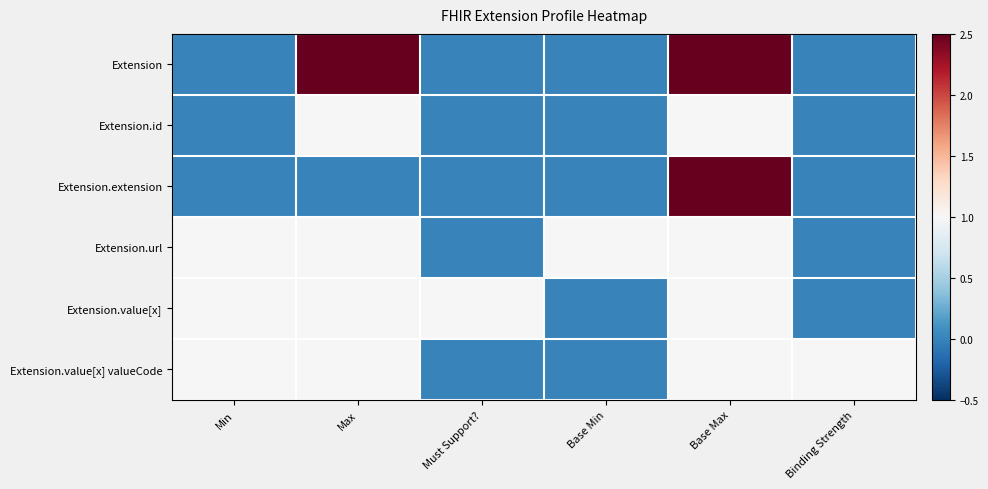

Reading left to right, list all the values displayed in this chart.

Extension: Min=0.0	Max=2.5	Must Support?=0.0	Base Min=0.0	Base Max=2.5	Binding Strength=0.0
Extension.id: Min=0.0	Max=1.0	Must Support?=0.0	Base Min=0.0	Base Max=1.0	Binding Strength=0.0
Extension.extension: Min=0.0	Max=0.0	Must Support?=0.0	Base Min=0.0	Base Max=2.5	Binding Strength=0.0
Extension.url: Min=1.0	Max=1.0	Must Support?=0.0	Base Min=1.0	Base Max=1.0	Binding Strength=0.0
Extension.value[x]: Min=1.0	Max=1.0	Must Support?=1.0	Base Min=0.0	Base Max=1.0	Binding Strength=0.0
Extension.value[x] valueCode: Min=1.0	Max=1.0	Must Support?=0.0	Base Min=0.0	Base Max=1.0	Binding Strength=1.0